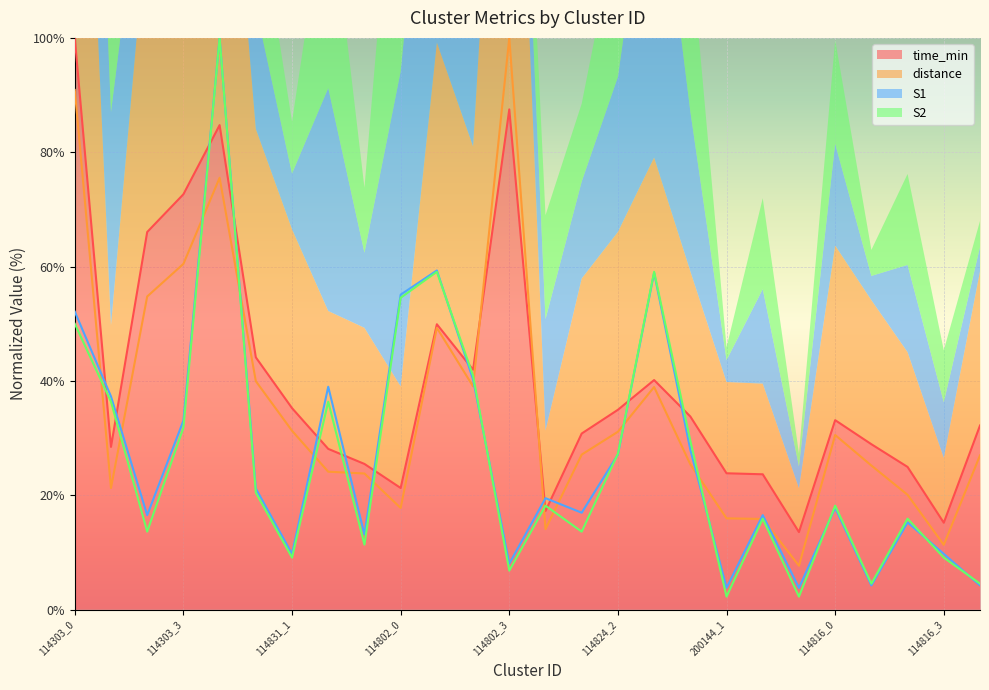

At which category is the sum across all series the highest?

114303_4